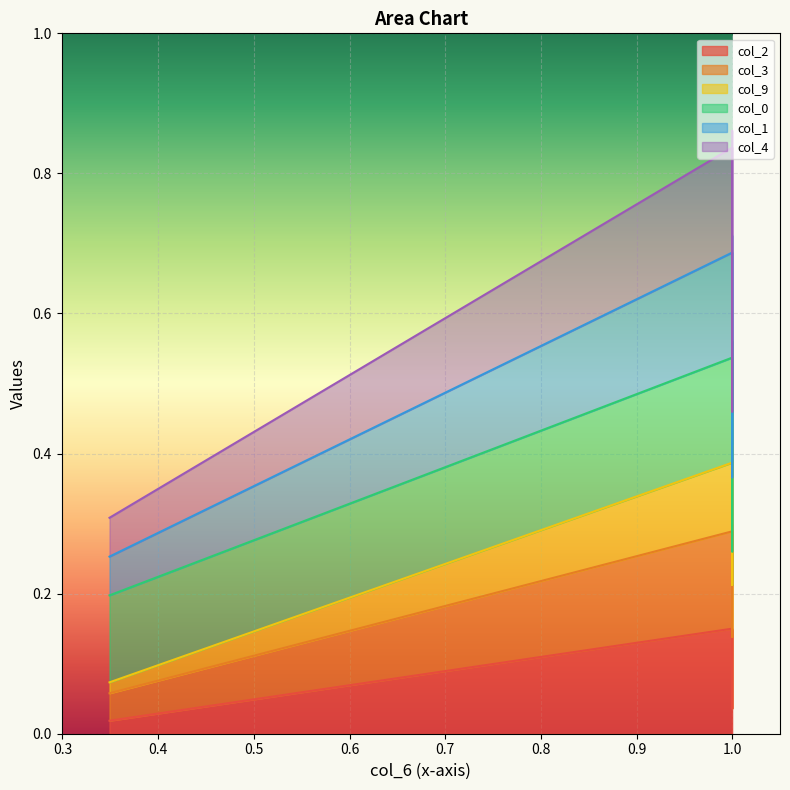

True or false: col_4 and col_3 intersect in this chart.

False